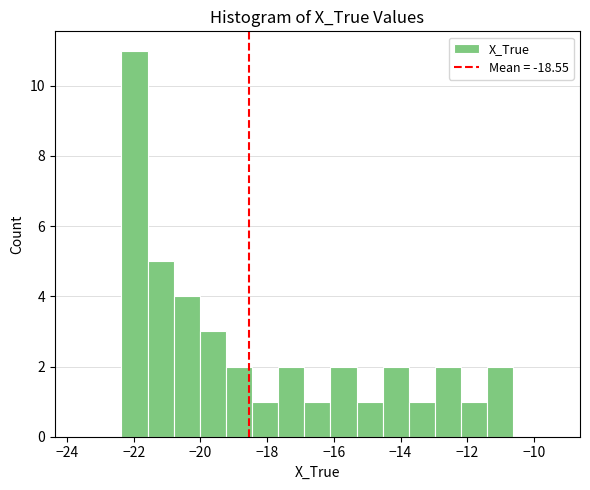

Read against the x-axis, roughly where is the centre of the tallest bar?

-22.0